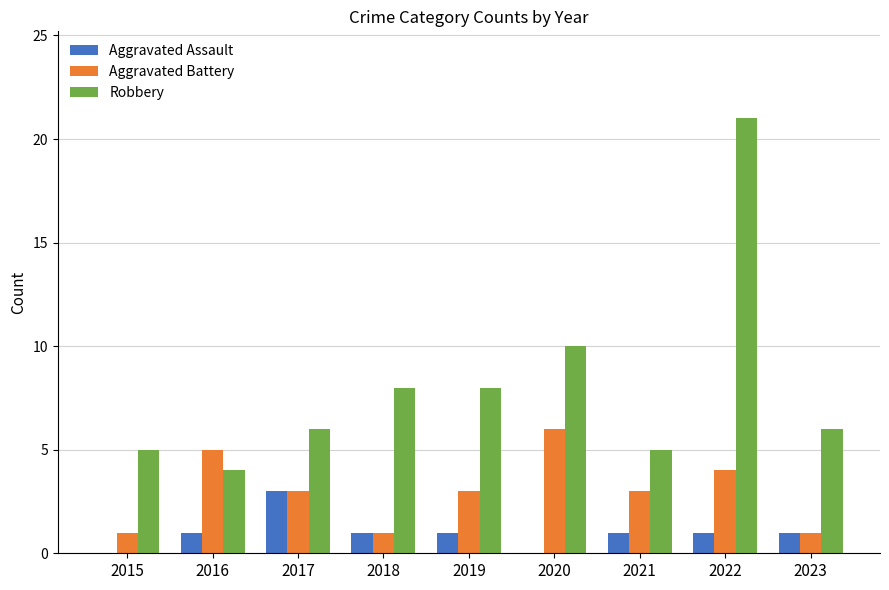

Reading left to right, what are all the values shown in this chart?

Aggravated Assault: 2015=0	2016=1	2017=3	2018=1	2019=1	2020=0	2021=1	2022=1	2023=1
Aggravated Battery: 2015=1	2016=5	2017=3	2018=1	2019=3	2020=6	2021=3	2022=4	2023=1
Robbery: 2015=5	2016=4	2017=6	2018=8	2019=8	2020=10	2021=5	2022=21	2023=6